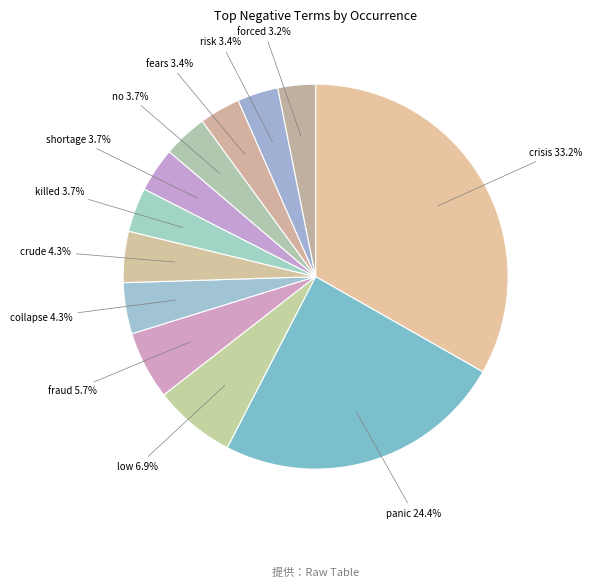

The fears slice represents 18% of the pie. True or false?

False